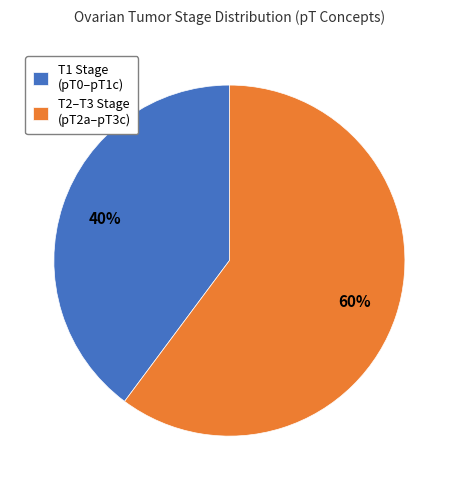

How many segments does this pie chart have?

2